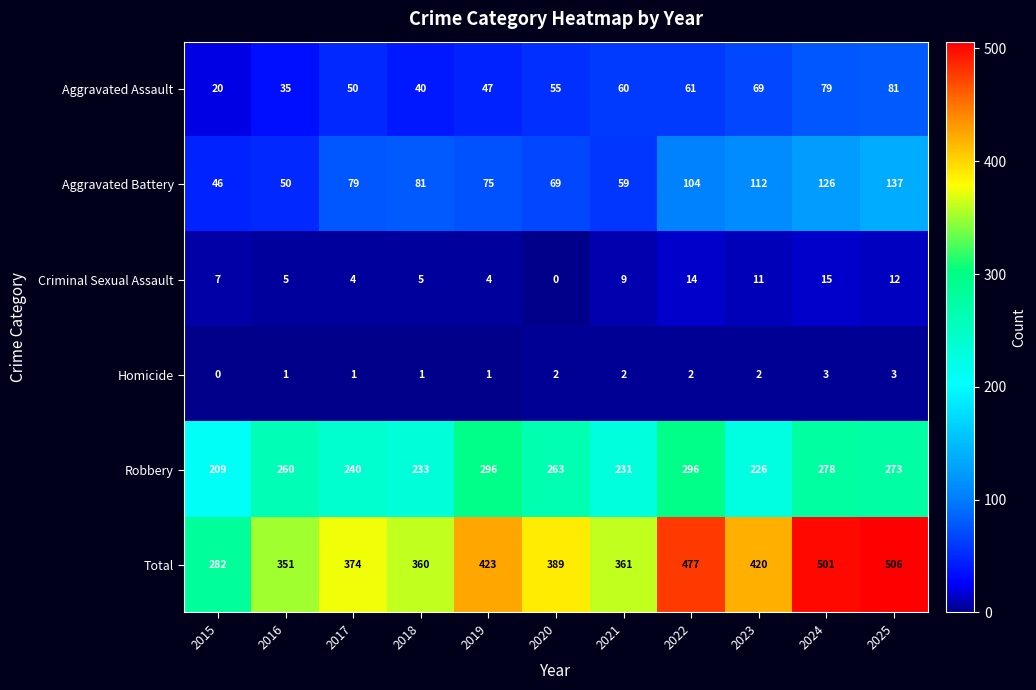

Which series changed the most between 2015 and 2016?

Total